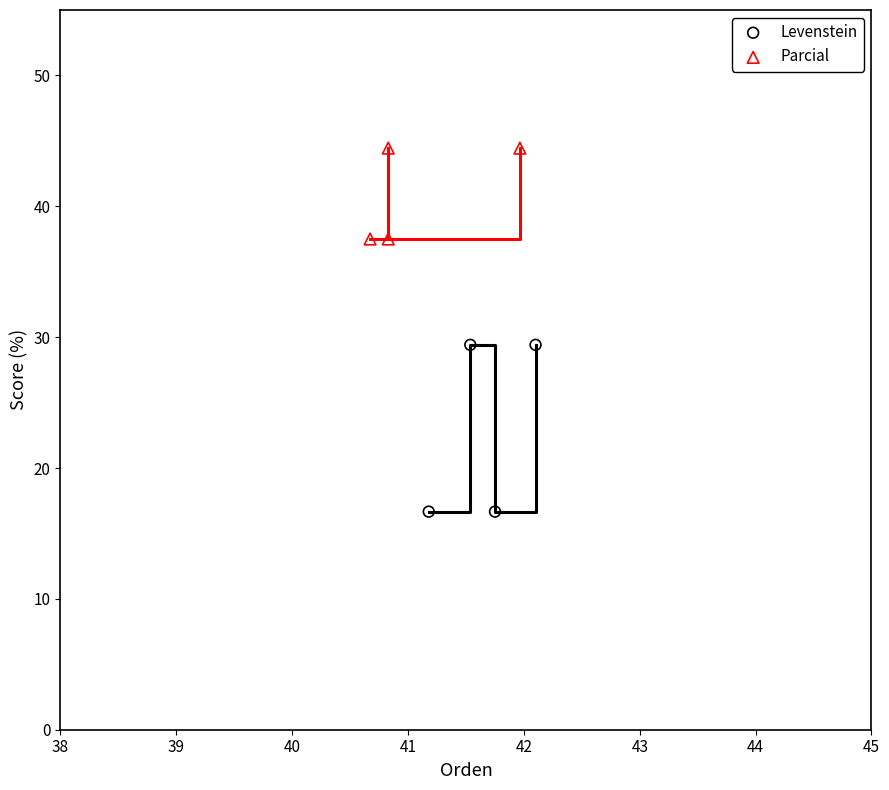

Which series has the widest spread of Y values?

Levenstein